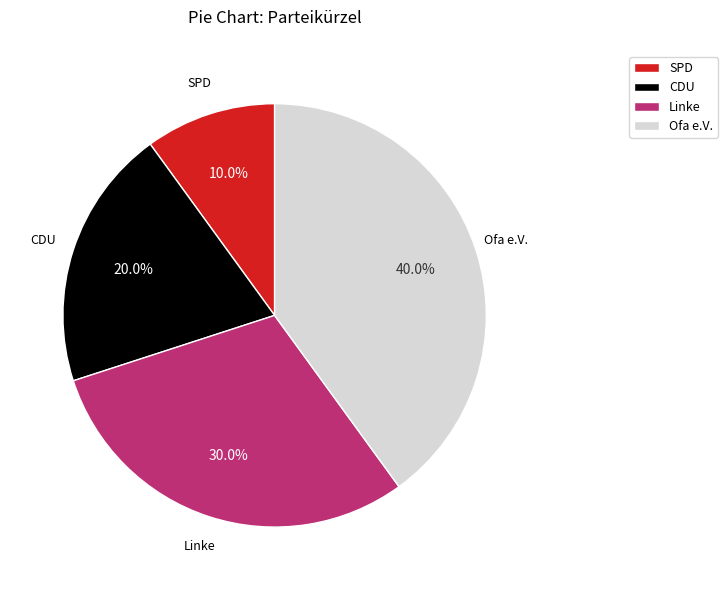

Is there any slice that represents more than half of the pie?

No